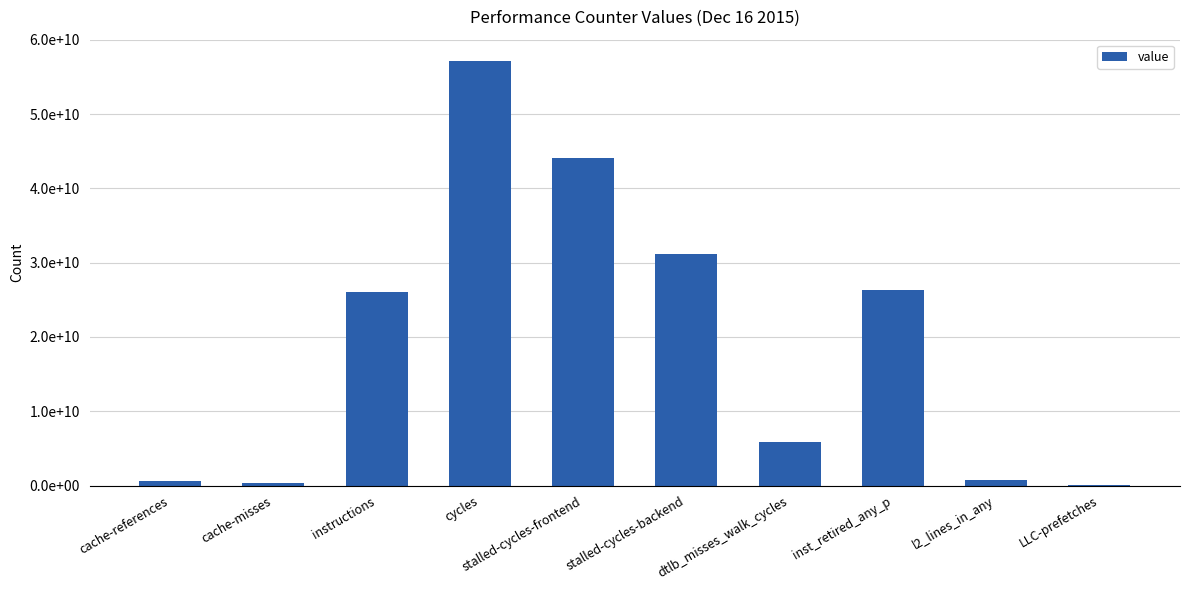

What is the difference between the maximum and minimum values?

57080922593